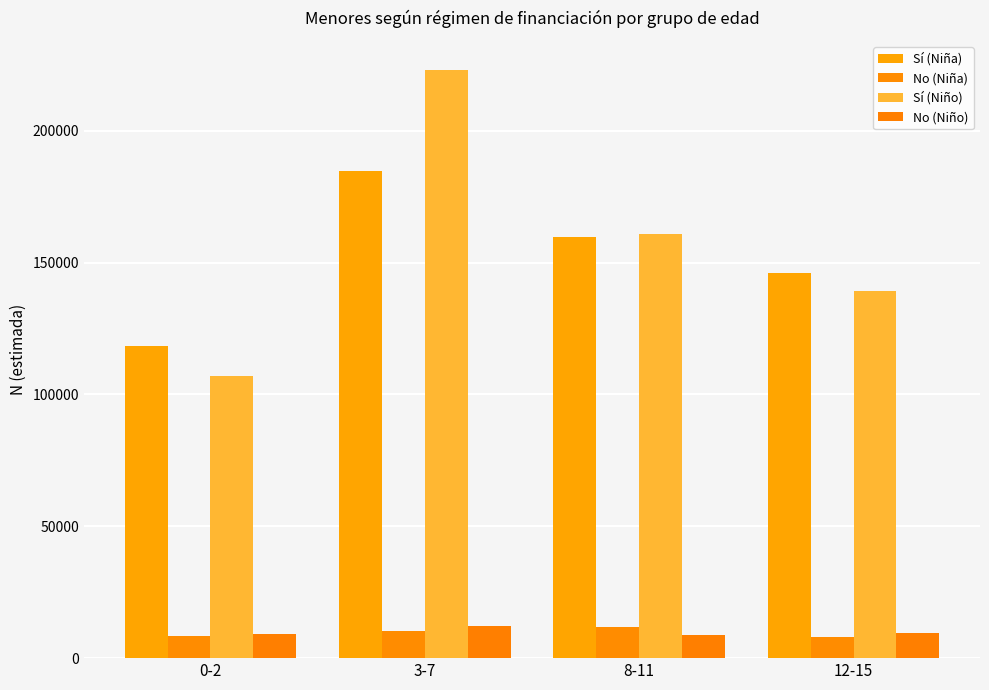

What is the label of the 3rd bar from the left?

8-11